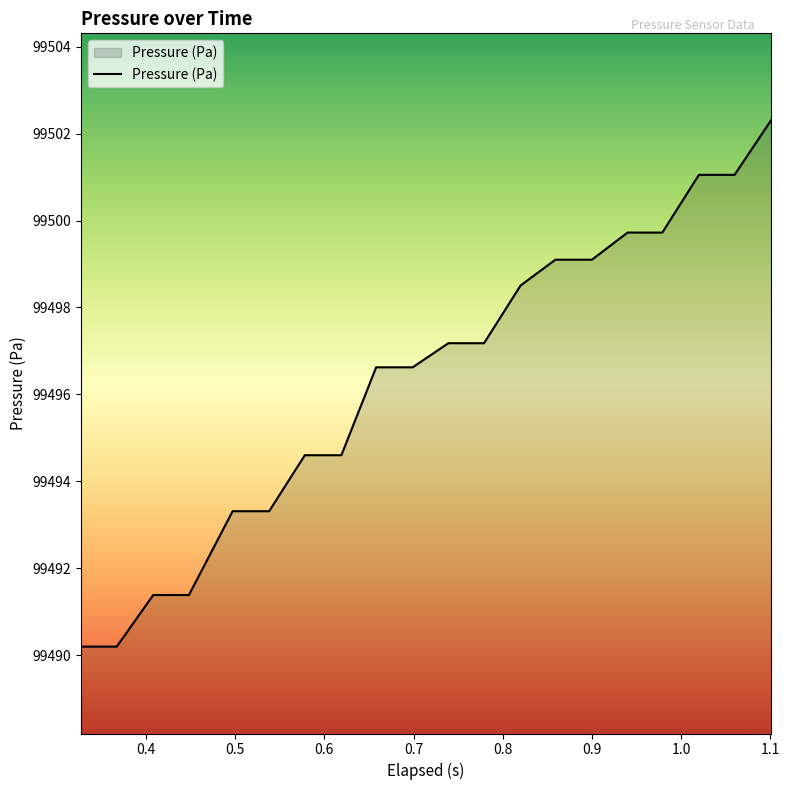

What is the minimum value shown in the chart?

99490.2